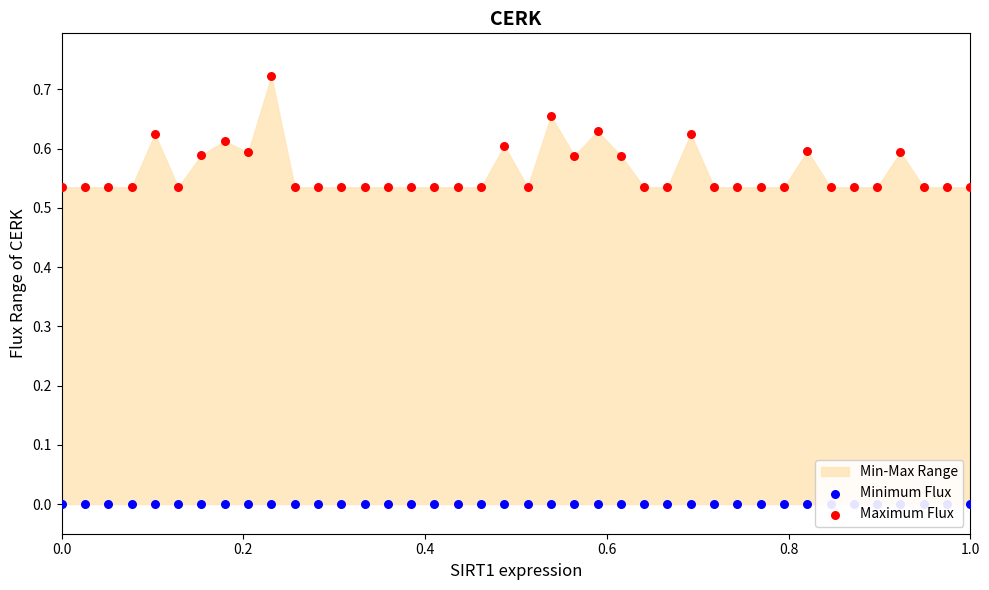

Which series has the largest total across all categories?

Maximum Flux